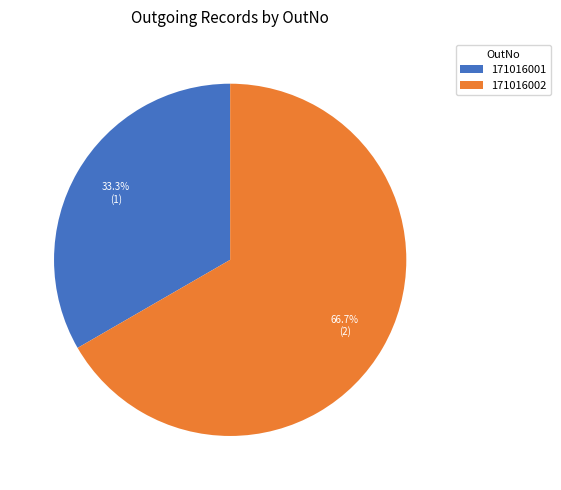

Rank the categories by value from lowest to highest.

171016001, 171016002